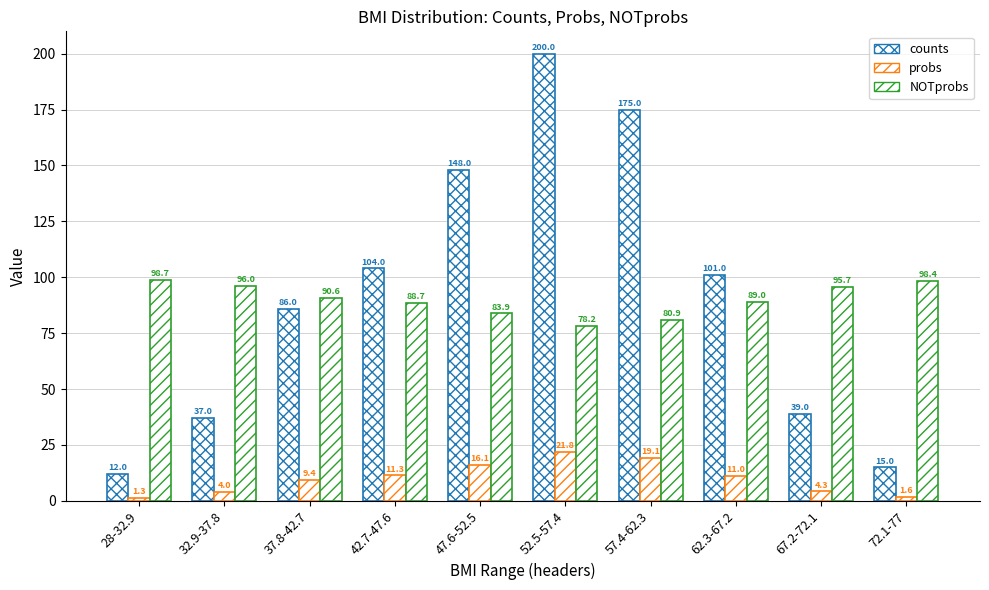

Count the number of categories in the chart.

10